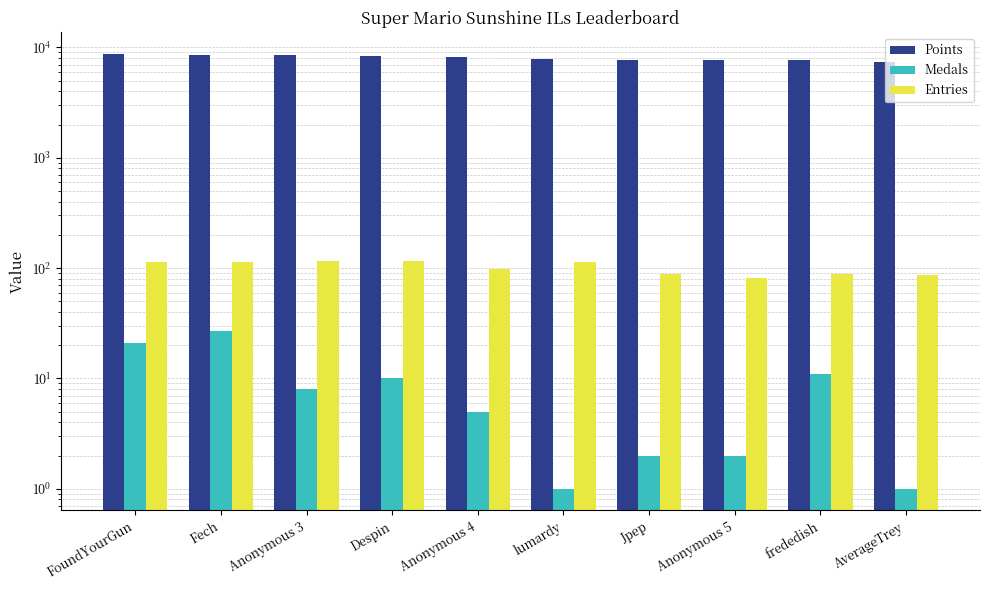

What is the difference between the highest and lowest values at Jpep?

7759